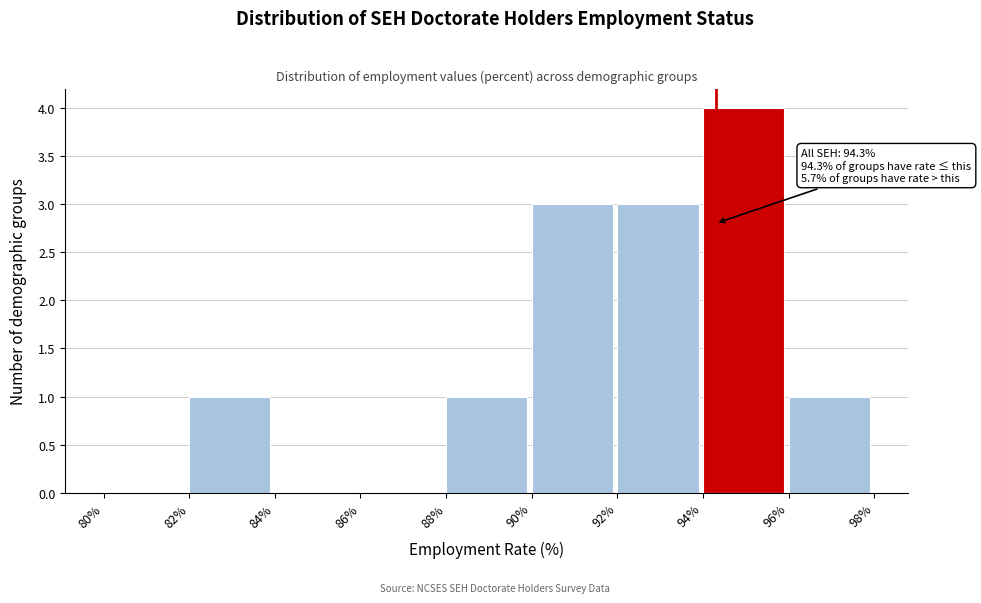

Which range on the x-axis has the tallest bar?

94% to 96%